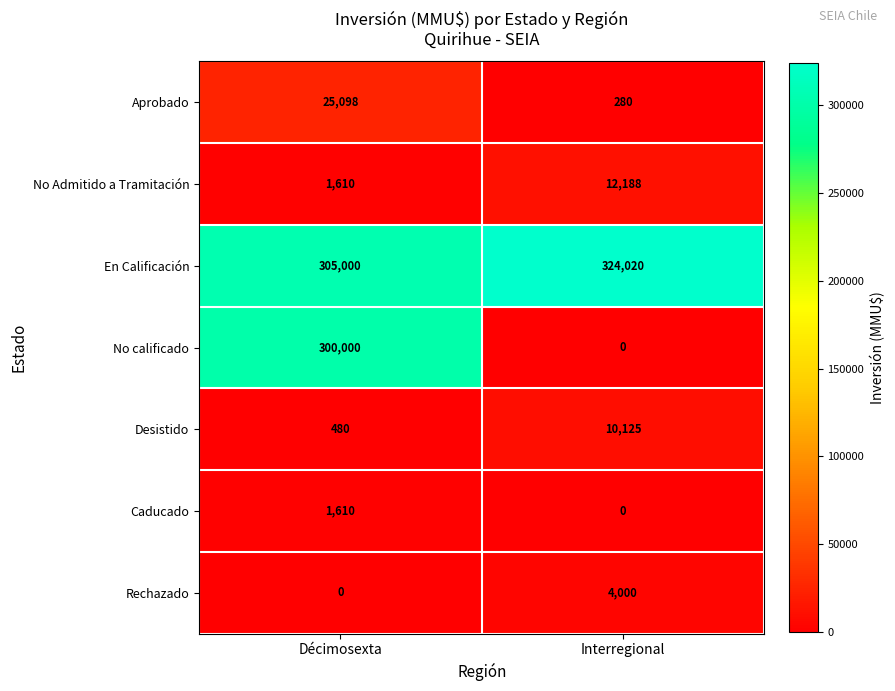

Is it true that No calificado equals 188239 at Interregional?

False